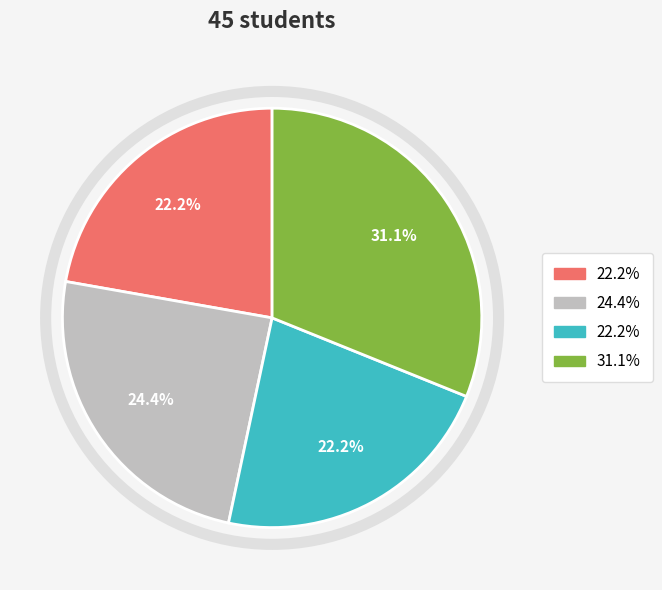

Is there any slice that represents more than half of the pie?

No